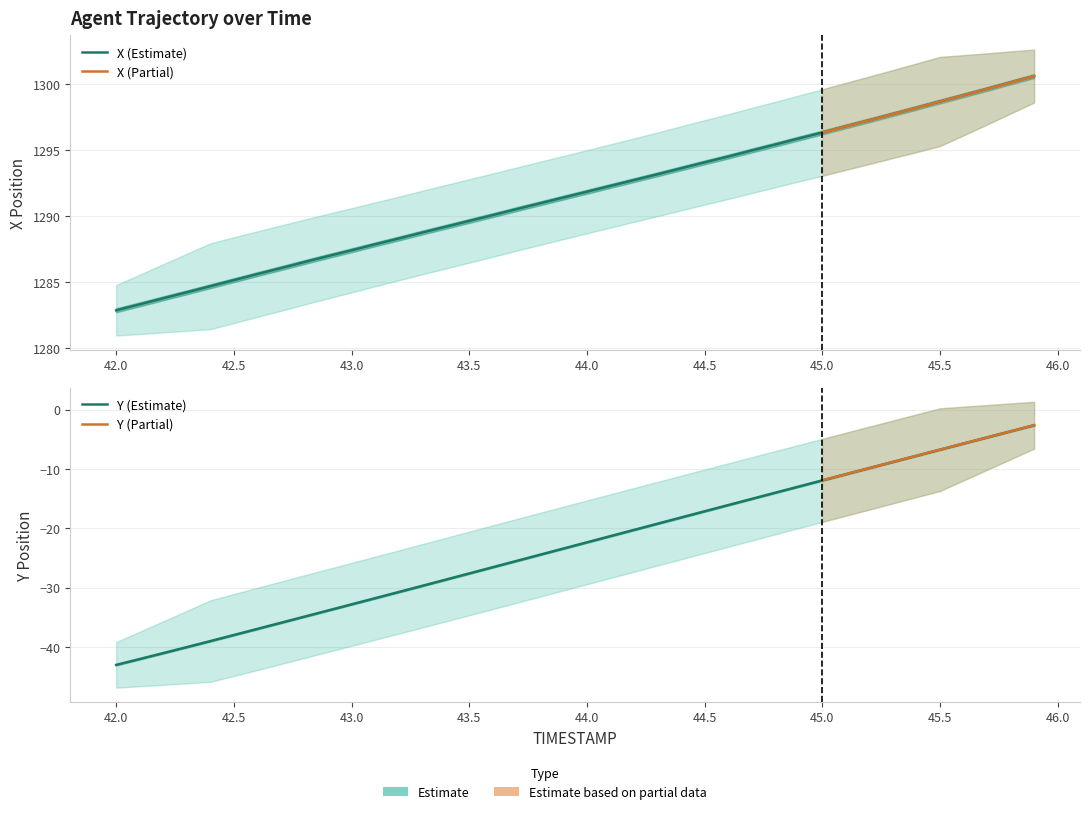

True or false: Y and X cross at least once.

False